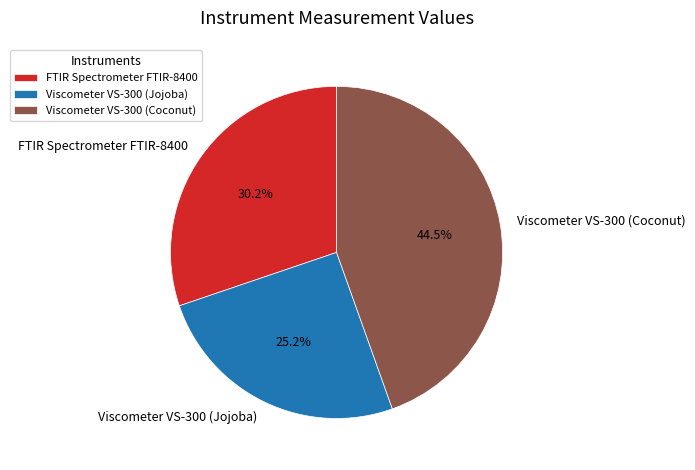

To the nearest percent, what is the difference between the largest and smallest slice percentages?

19%